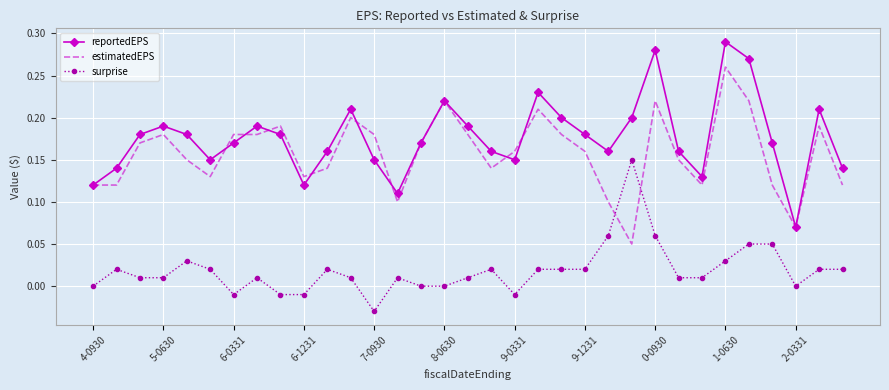

Rank the series by their maximum value, from highest to lowest.

reportedEPS, estimatedEPS, surprise